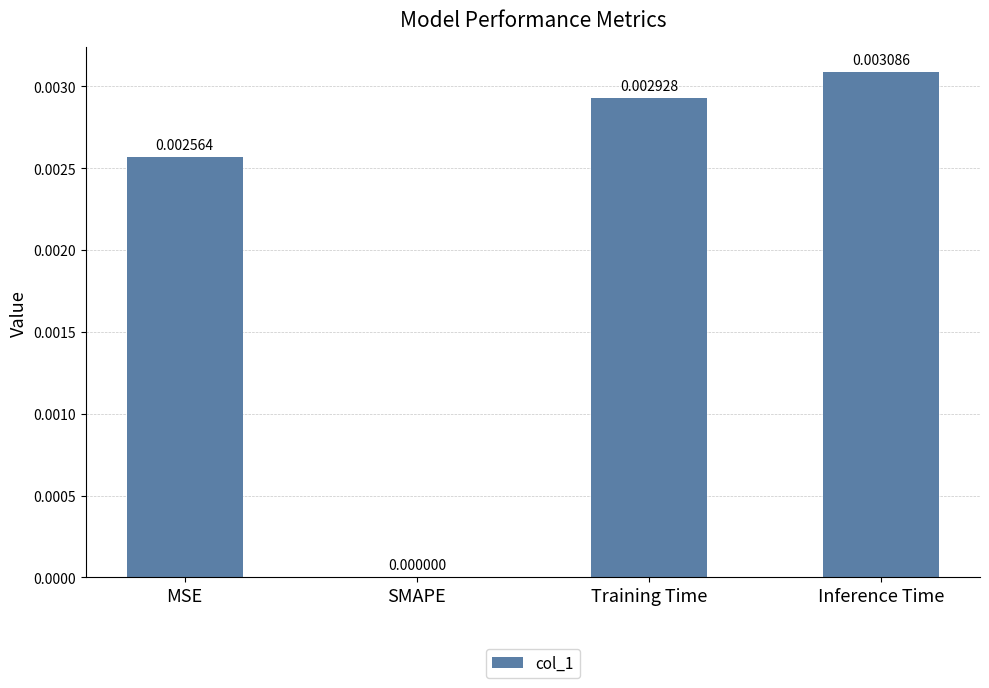

Between Inference Time and SMAPE, which is larger?

Inference Time